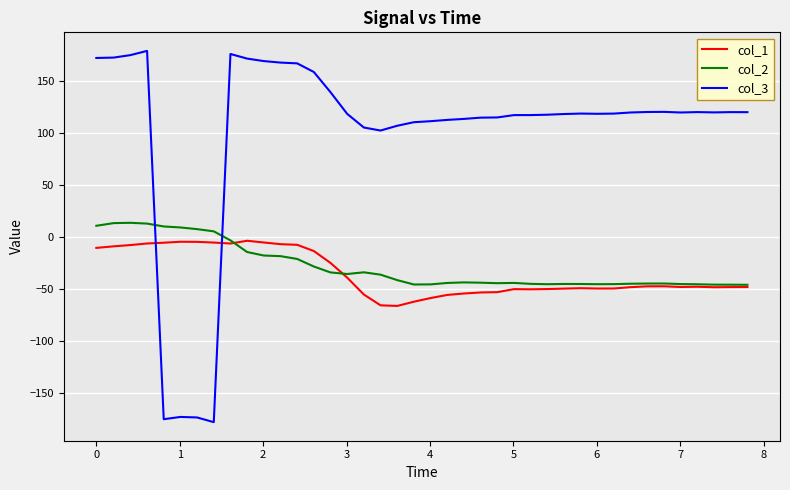

Which series has the largest total across all categories?

col_3